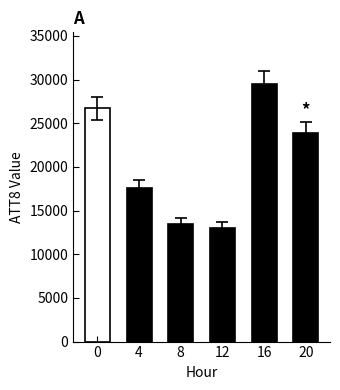

What is the sum of the values at 0 and 20?

50600